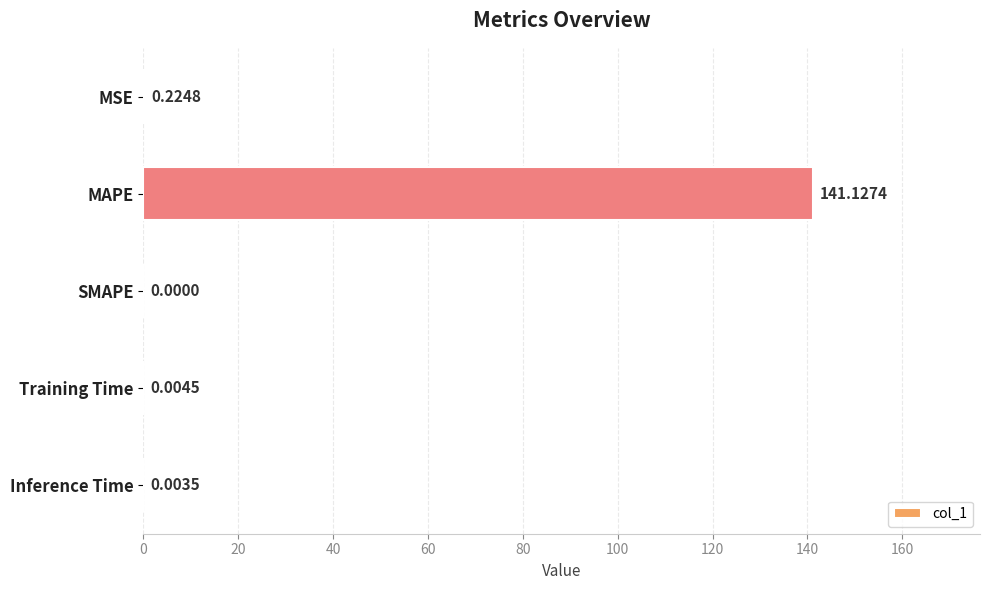

Which label corresponds to the largest value in the chart?

MAPE